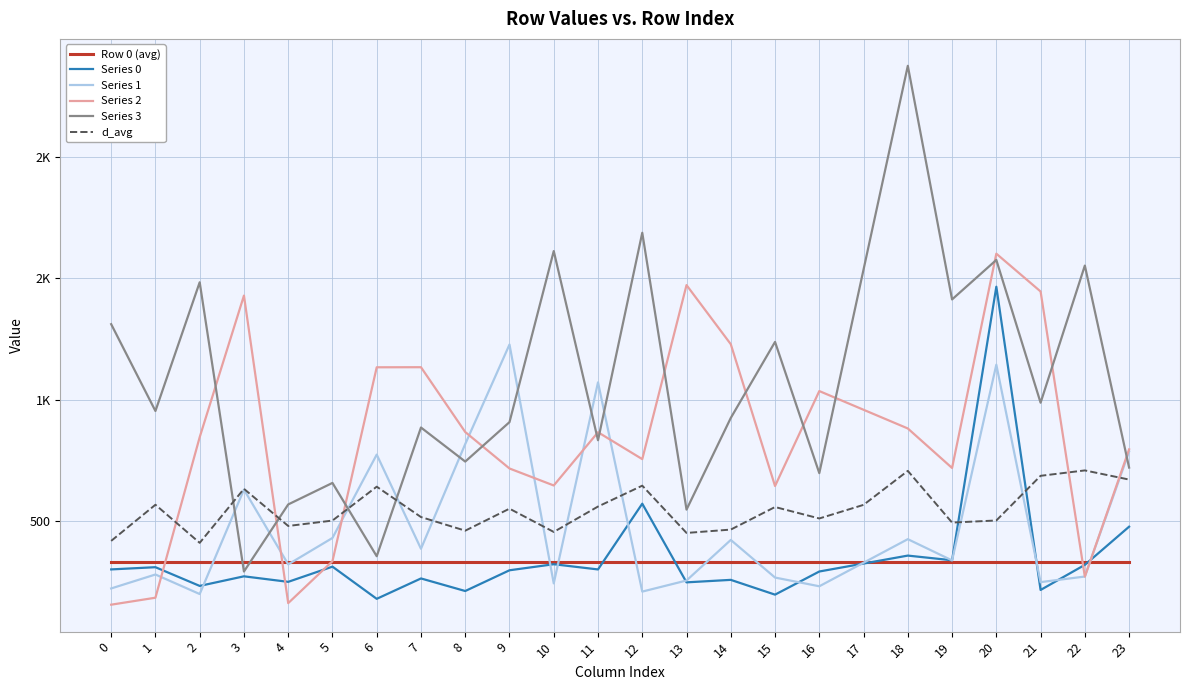

After their last crossing, which series has the higher values: Series 0 or Series 2?

Series 2